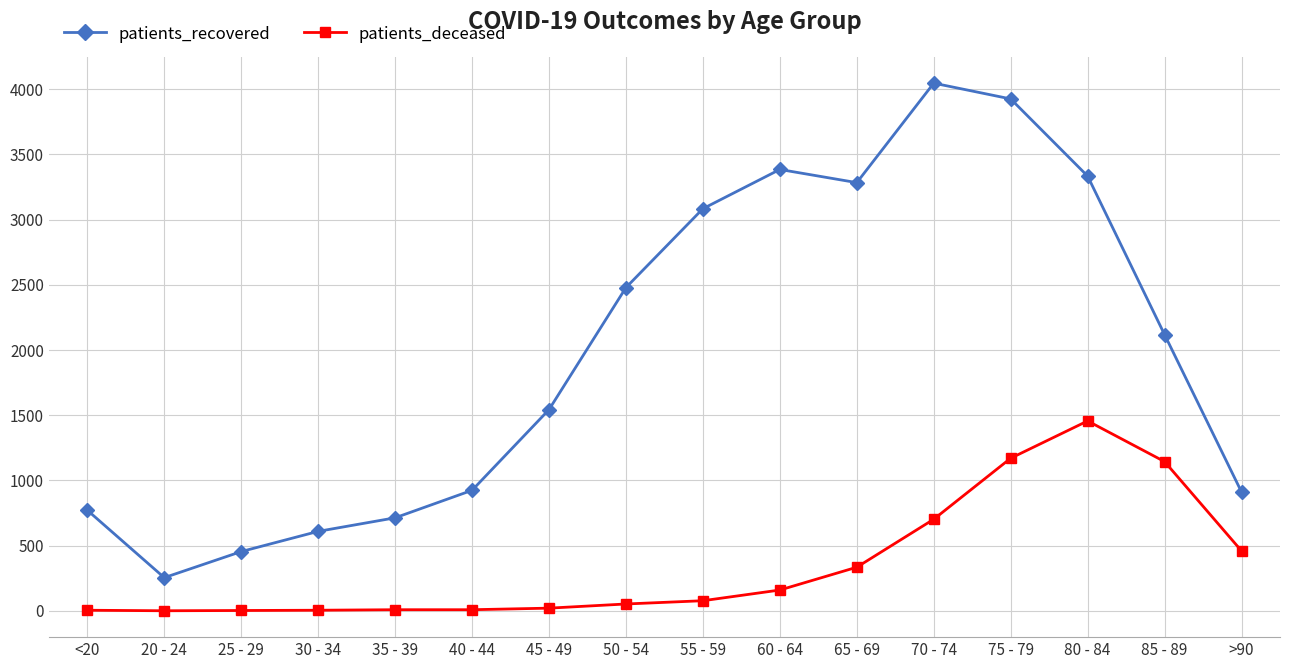

The patients_recovered series shows 1527 at 75 - 79. True or false?

False